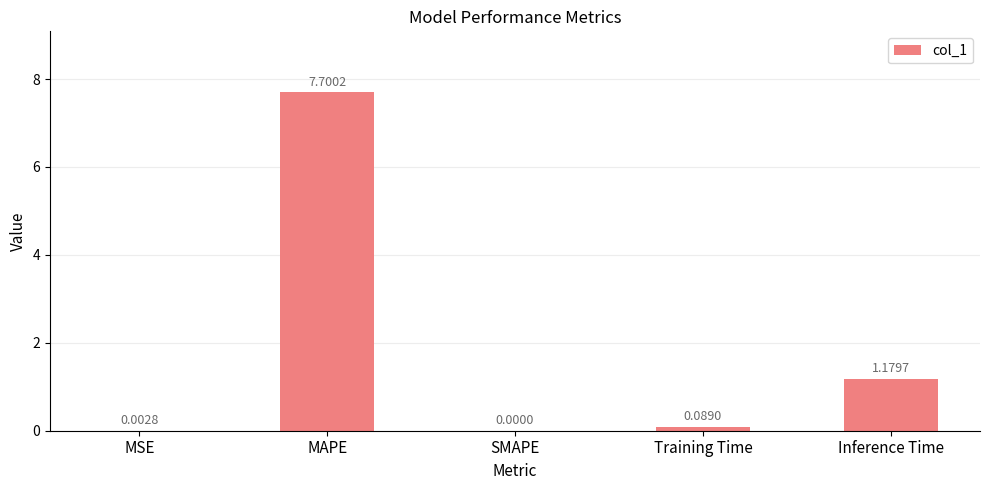

What is the change in value from SMAPE to Training Time?

+0.1